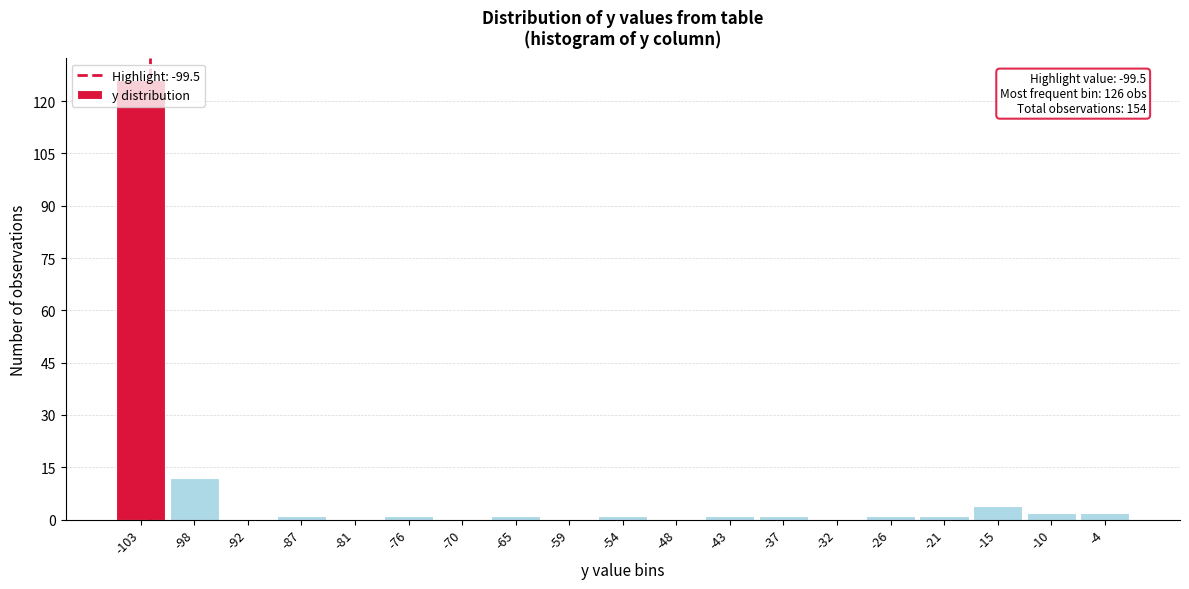

Is it true that the value at -59 is -65?

False